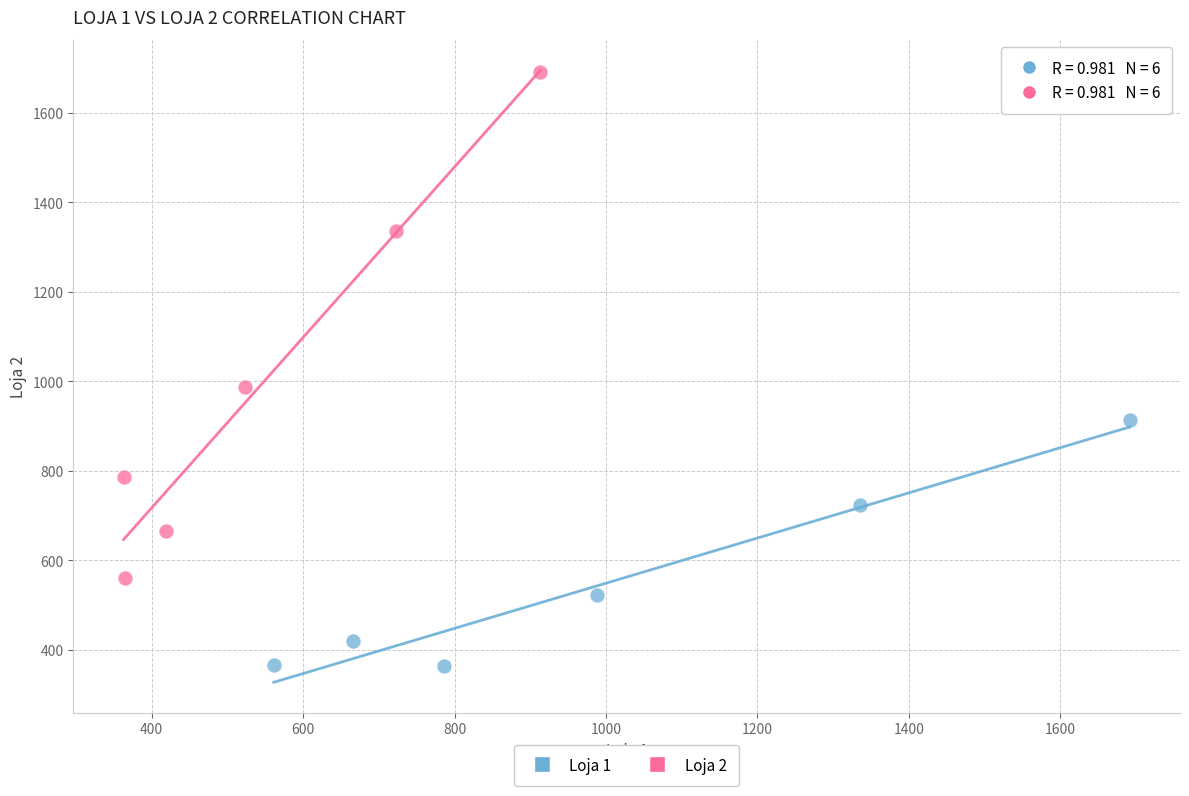

Which series contains the highest Y value?

Loja 2